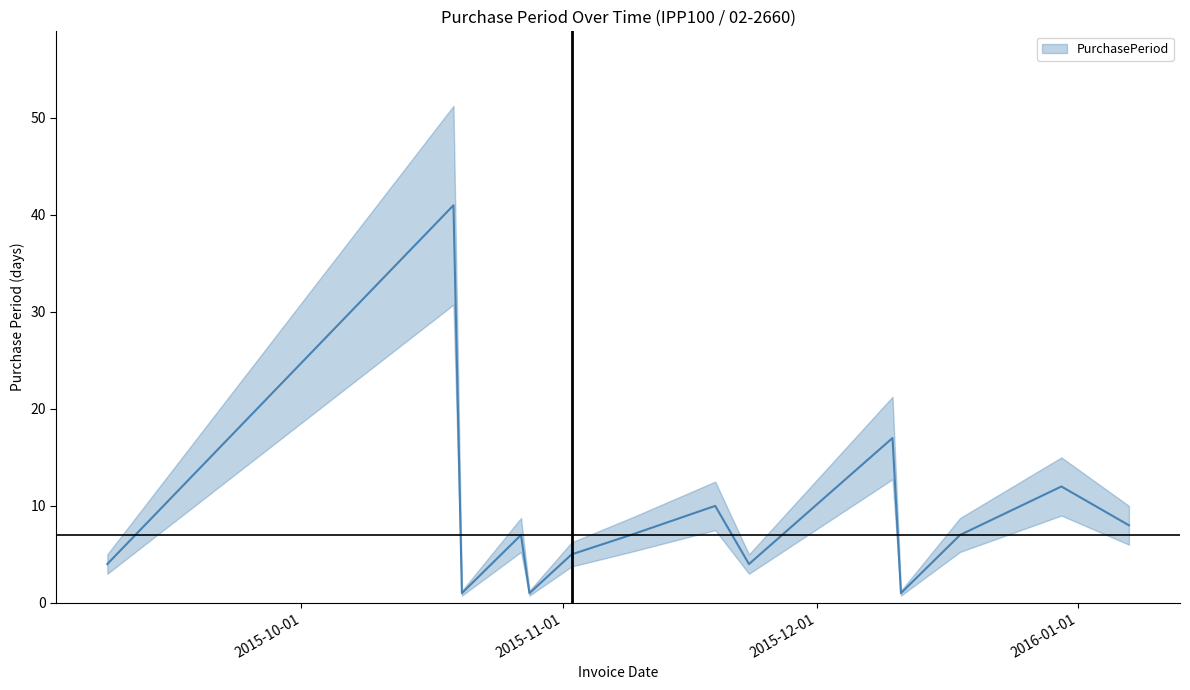

Reading left to right, what are all the values shown in this chart?

2015-09-08=4	2015-10-19=41	2015-10-20=1	2015-10-27=7	2015-10-28=1	2015-11-02=5	2015-11-09=7	2015-11-19=10	2015-11-23=4	2015-12-10=17	2015-12-11=1	2015-12-18=7	2015-12-30=12	2016-01-07=8